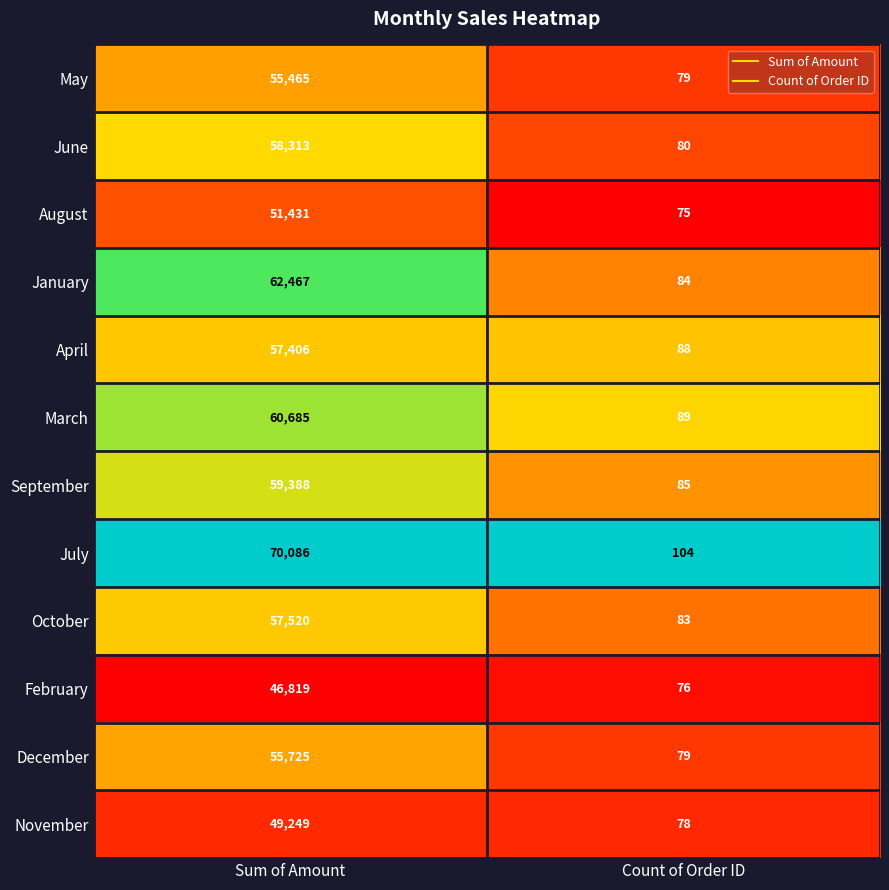

Reading right to left, list all the values displayed in this chart.

May: 79	55465
June: 80	58313
August: 75	51431
January: 84	62467
April: 88	57406
March: 89	60685
September: 85	59388
July: 104	70086
October: 83	57520
February: 76	46819
December: 79	55725
November: 78	49249